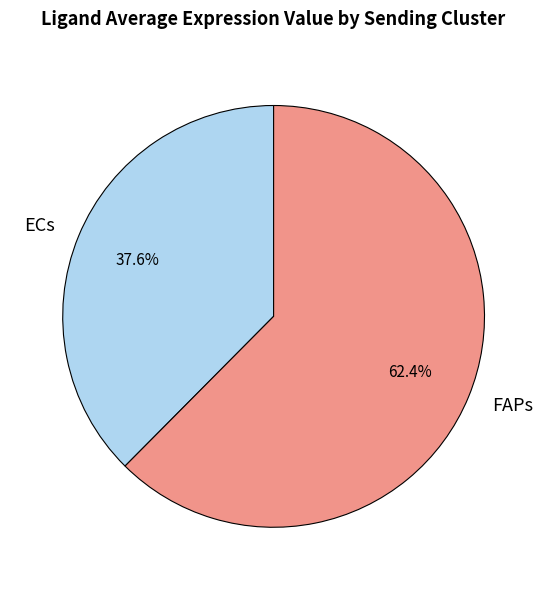

What is the ratio of the value at FAPs to the value at ECs?

1.7